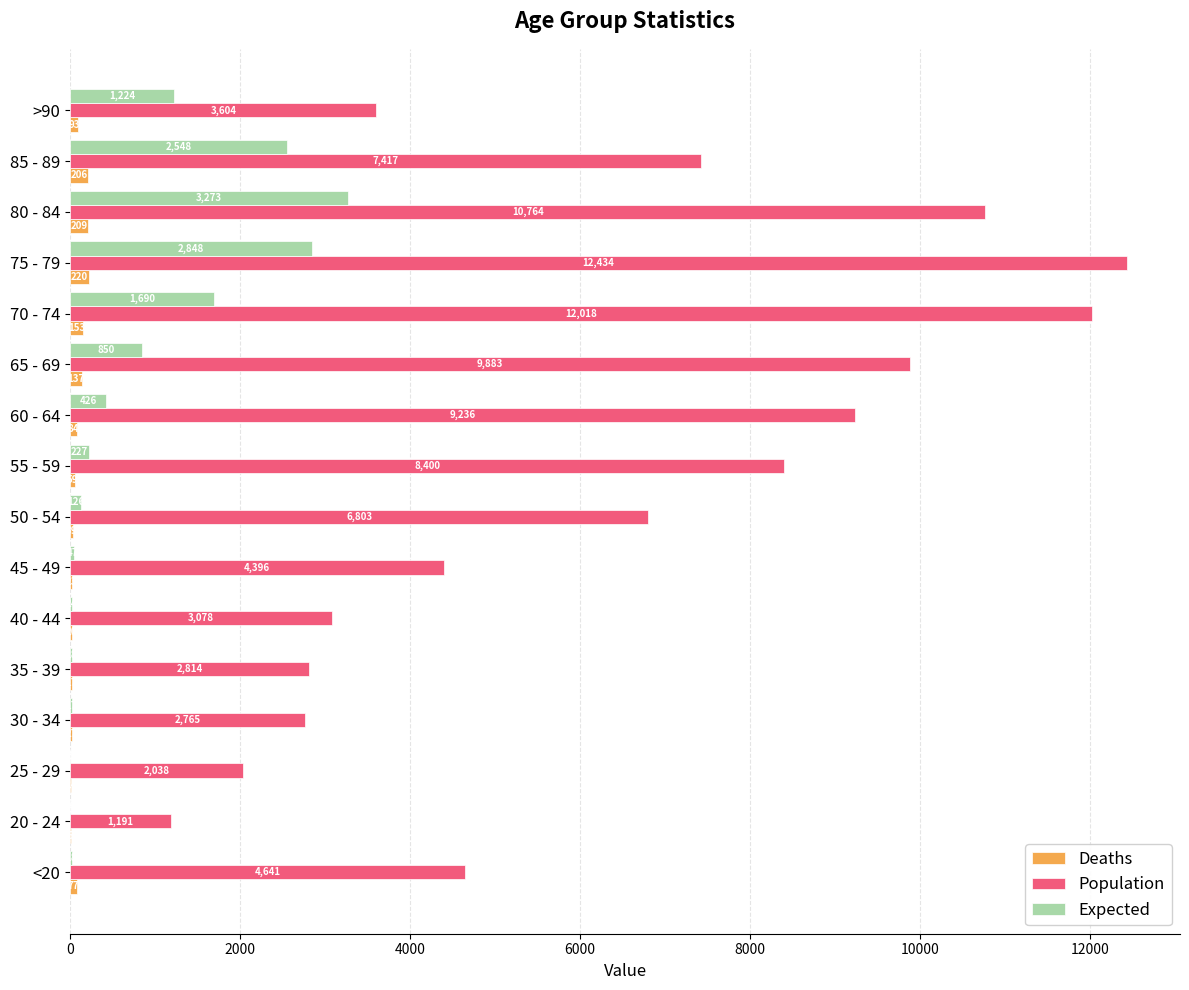

Which category has the highest value in the Deaths series?

75 - 79